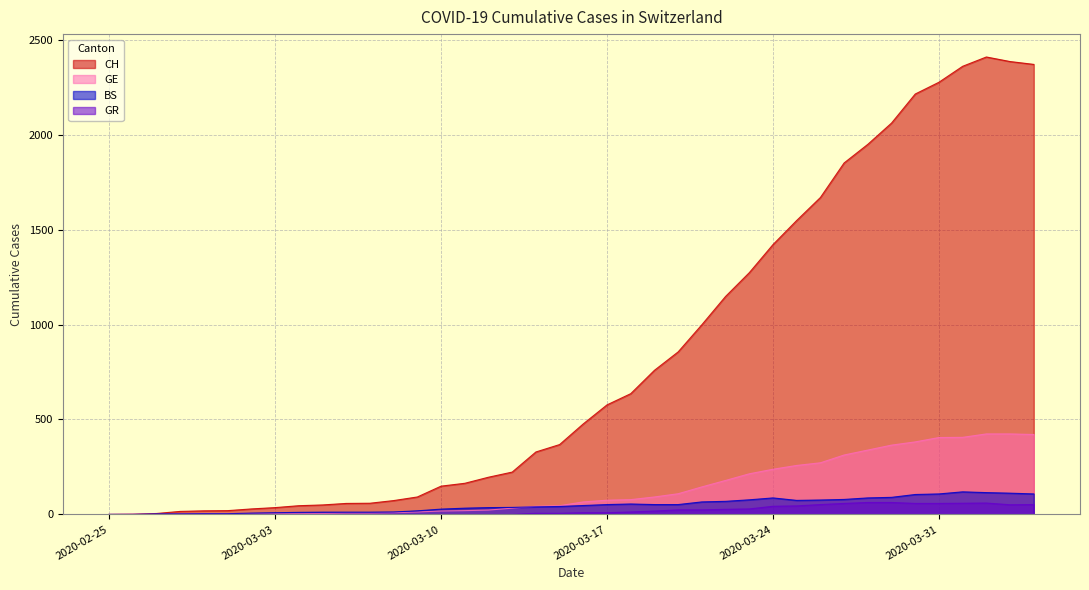

Between which two adjacent categories do BS and GE first intersect?

2020-02-26 and 2020-02-27